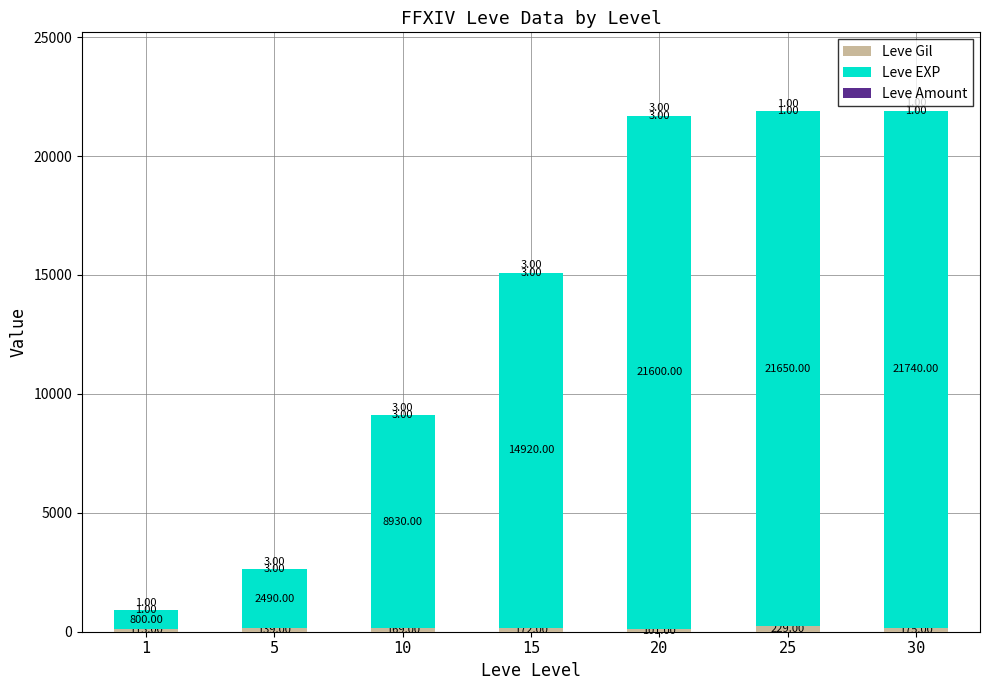

What is the total value across all series at 15?

15095